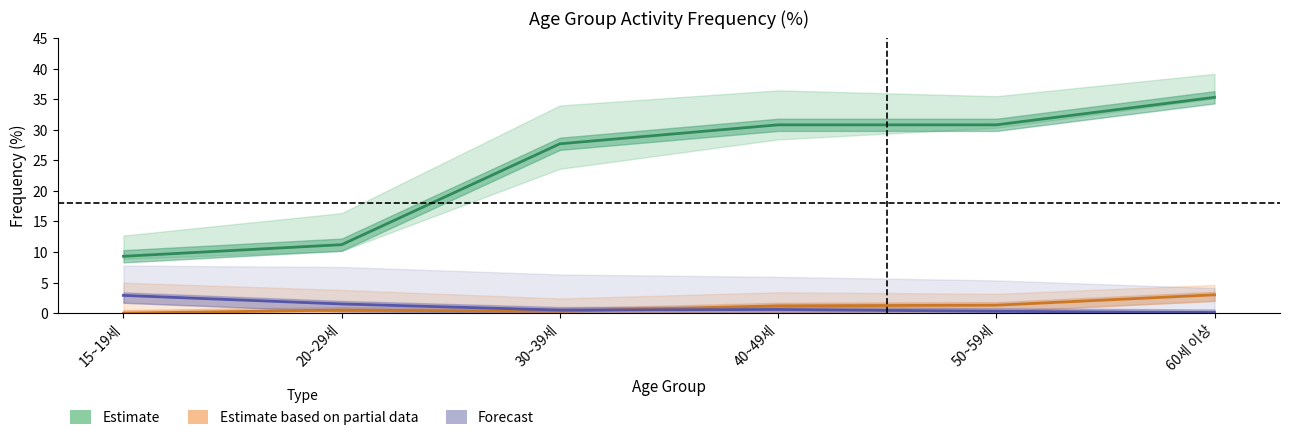

How many series are shown in this chart?

3